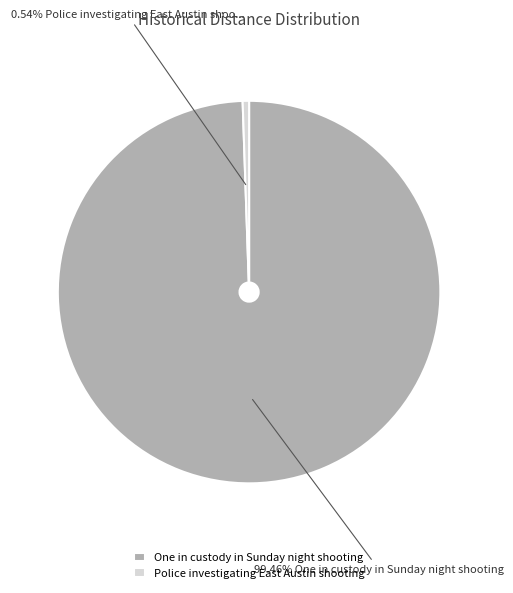

Which slice is the smallest?

Police investigating East Austin shooting